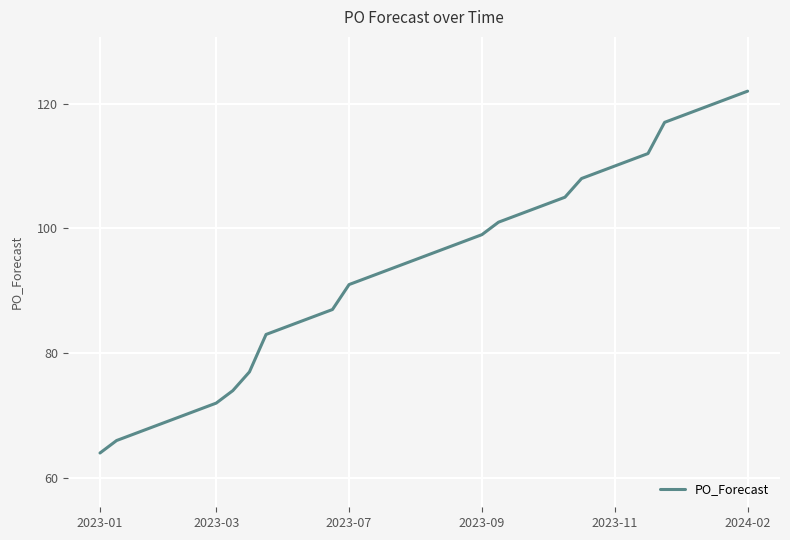

What is the difference between the maximum and minimum values?

58